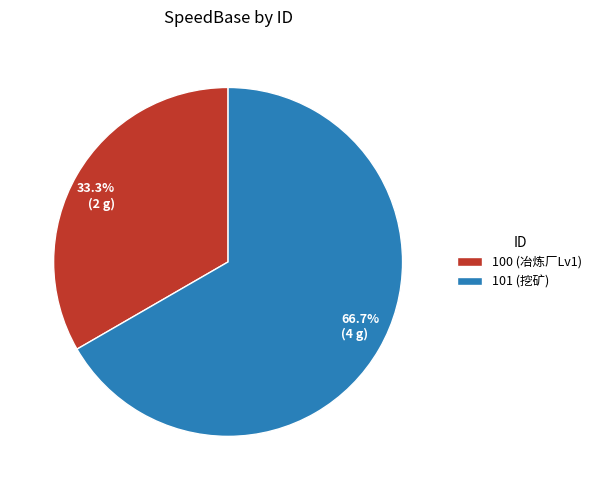

Rank the categories by value from highest to lowest.

101, 100